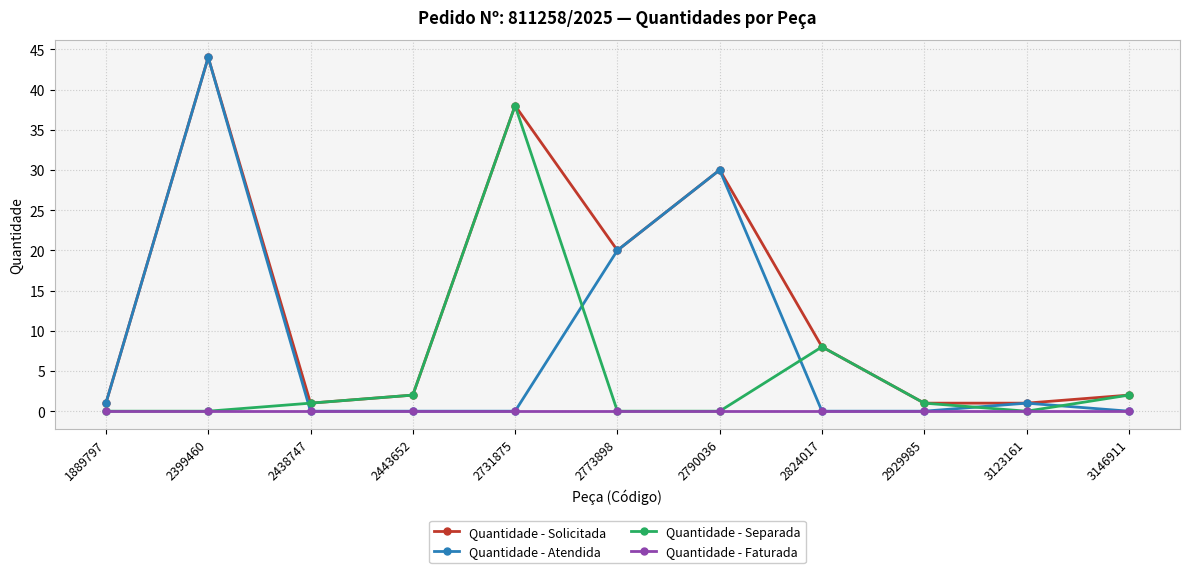

The Quantidade - Atendida series shows 0 at 2443652. True or false?

True